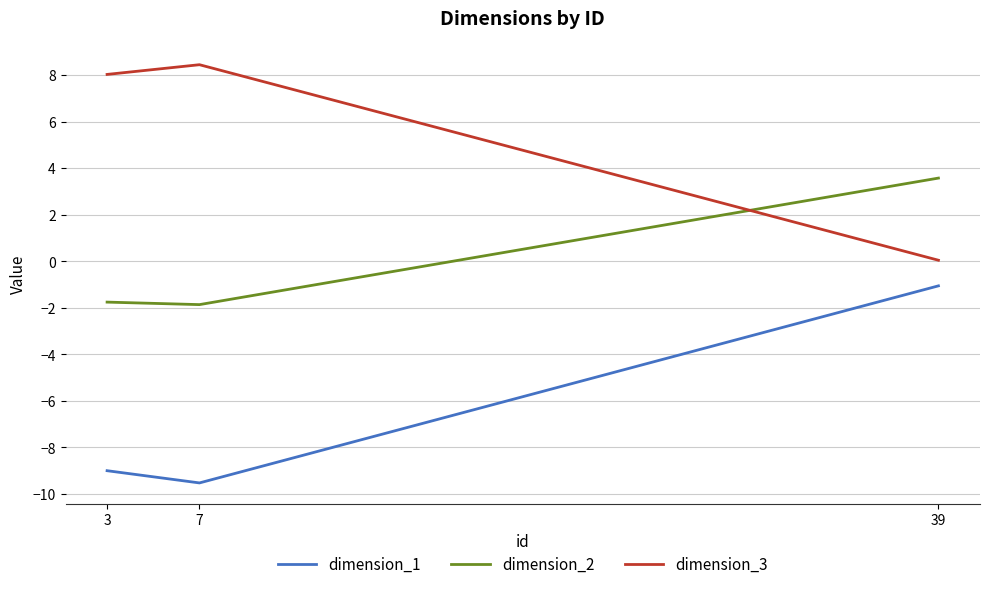

Count the number of categories in the chart.

3